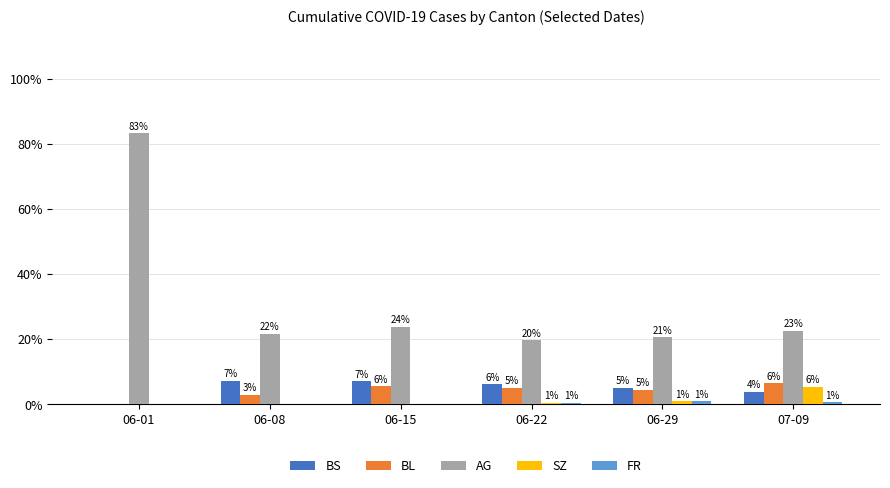

Rank the categories by AG value from lowest to highest.

06-22, 06-29, 06-08, 07-09, 06-15, 06-01